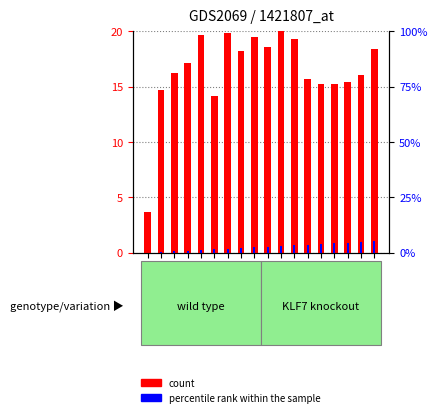

At which category does the chart reach its minimum across all series?

GSM82891